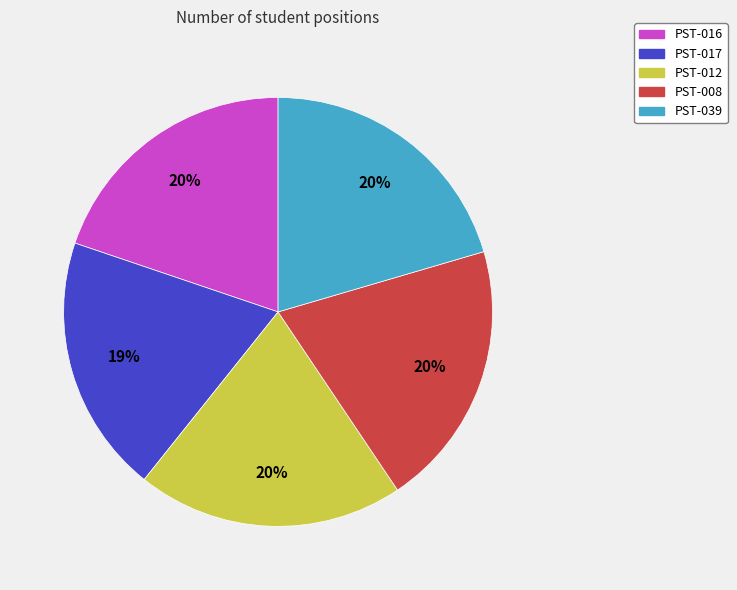

How many segments does this pie chart have?

5